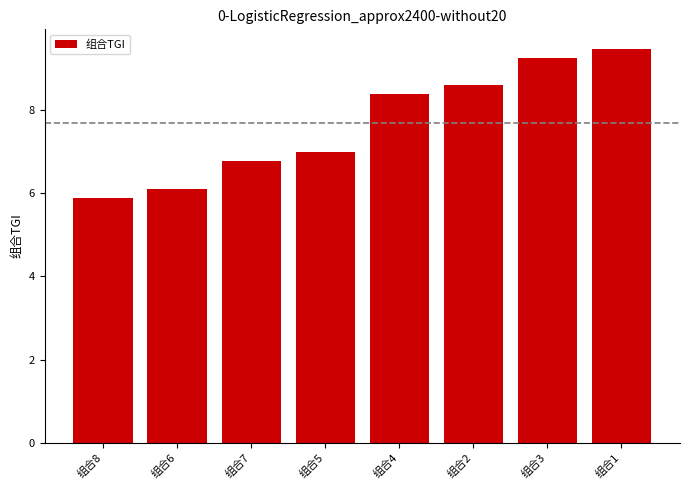

Approximately how many times larger is the value at 组合4 compared to 组合5?

1.2